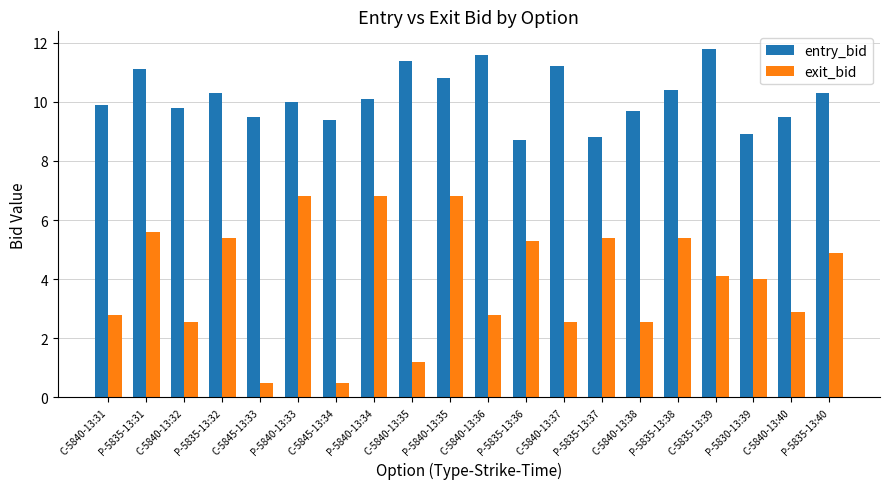

Which category has the highest value across all series?

C-5835-13:39